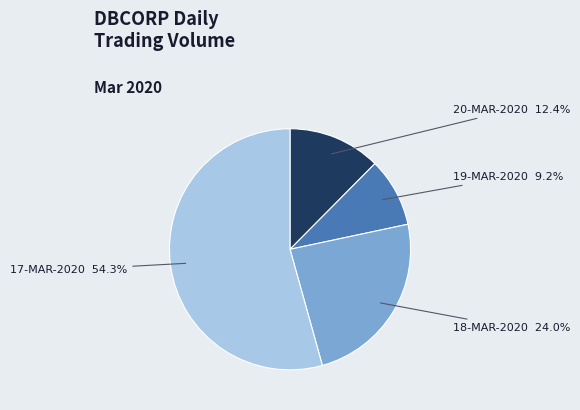

True or false: 17-MAR-2020 accounts for 54% of the total.

True